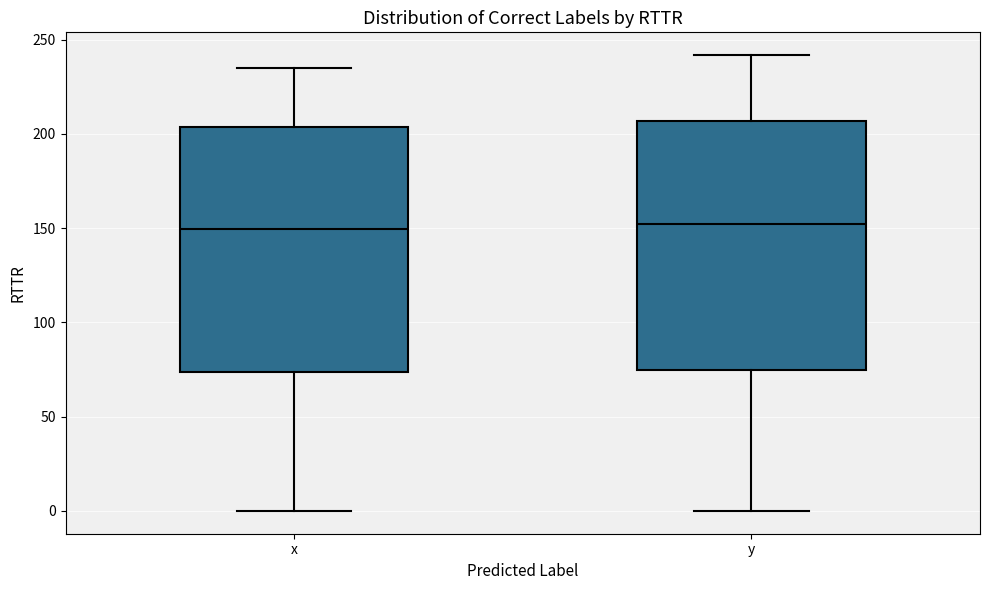

Reading left to right, transcribe this box plot: for each box, give where its median line is, the range the box spans, and where its two whiskers end, as read against the y-axis. The values are not printed on the chart, so give them approximately, as read against the axis.

x: median 150, box 75 to 205, whiskers 0 to 235
y: median 150, box 75 to 205, whiskers 0 to 240